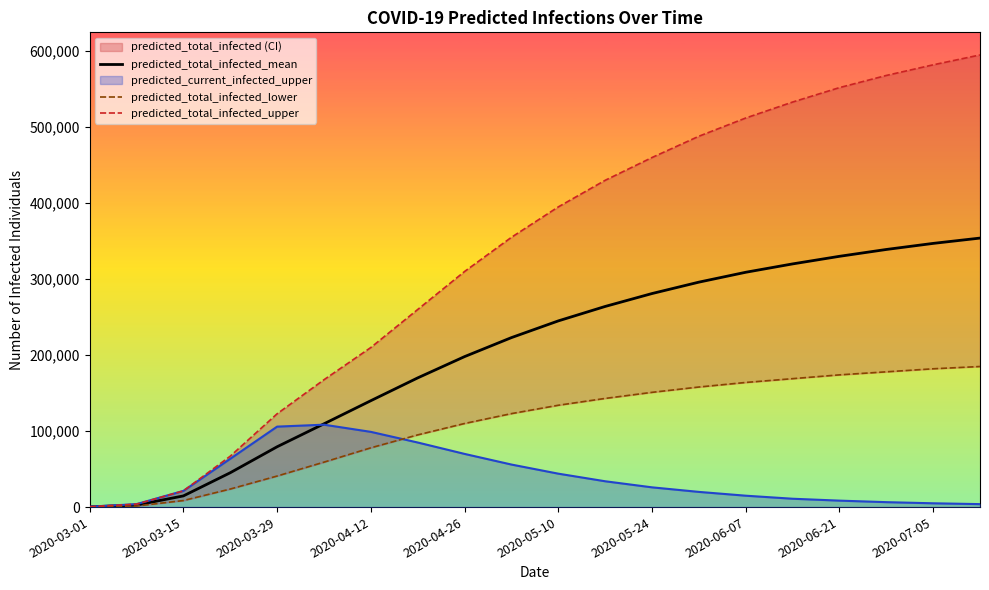

Reading left to right, list all the values displayed in this chart.

predicted_total_infected_mean: 339	2708	14712	45184	79376	109574	140000	170000	198000	223000	245000	264000	281000	296000	309000	320000	330000	339000	347000	354000
predicted_total_infected_lower: 174	1392	8600	23762	40867	59148	78000	95000	110000	123000	134000	143000	151000	158000	164000	169000	174000	178000	182000	185000
predicted_total_infected_upper: 489	3906	21334	66988	122791	167573	210000	260000	310000	355000	395000	430000	460000	488000	512000	533000	552000	568000	582000	595000